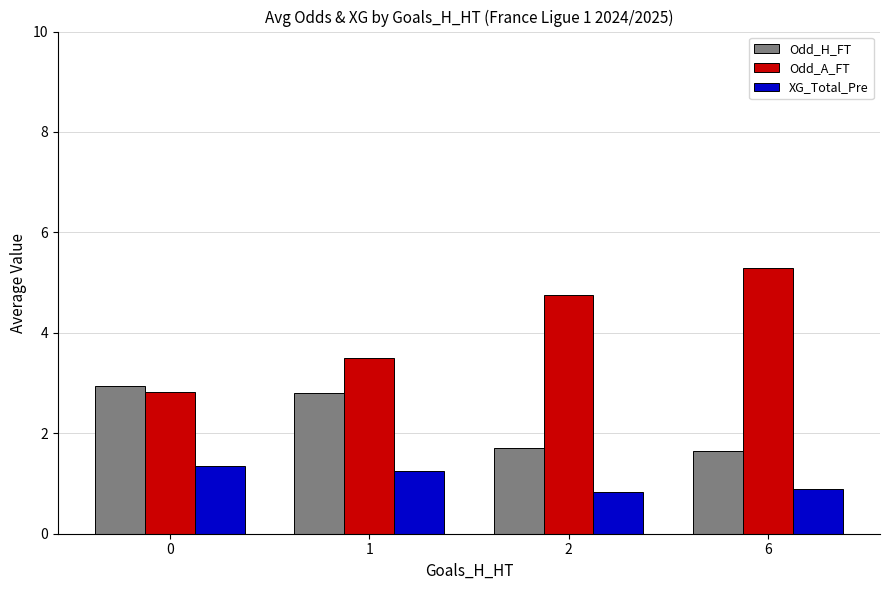

The Odd_A_FT series shows 2.8 at 0. True or false?

True